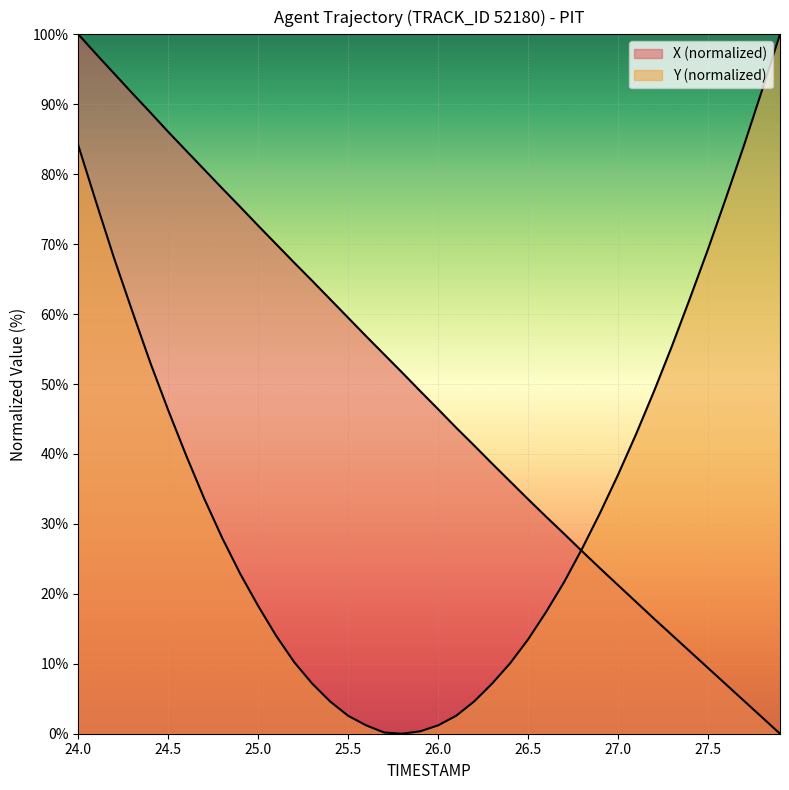

How many lines are shown in the chart?

2